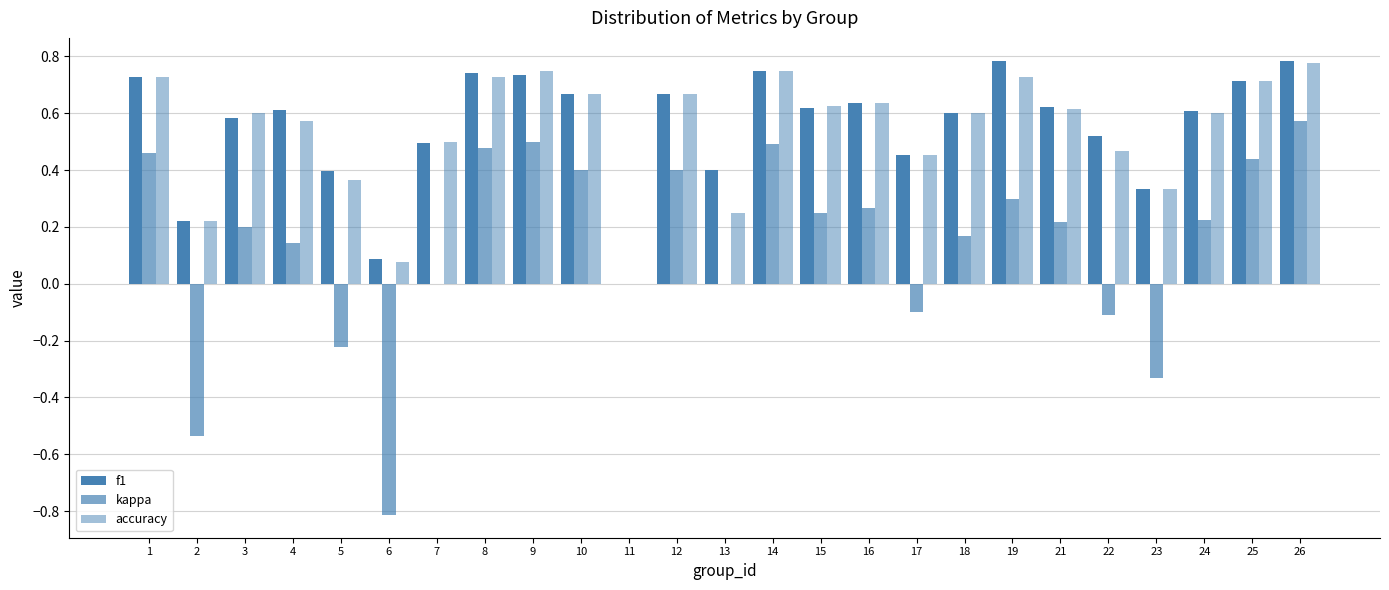

True or false: kappa has a value of 0.3 at 19.

True